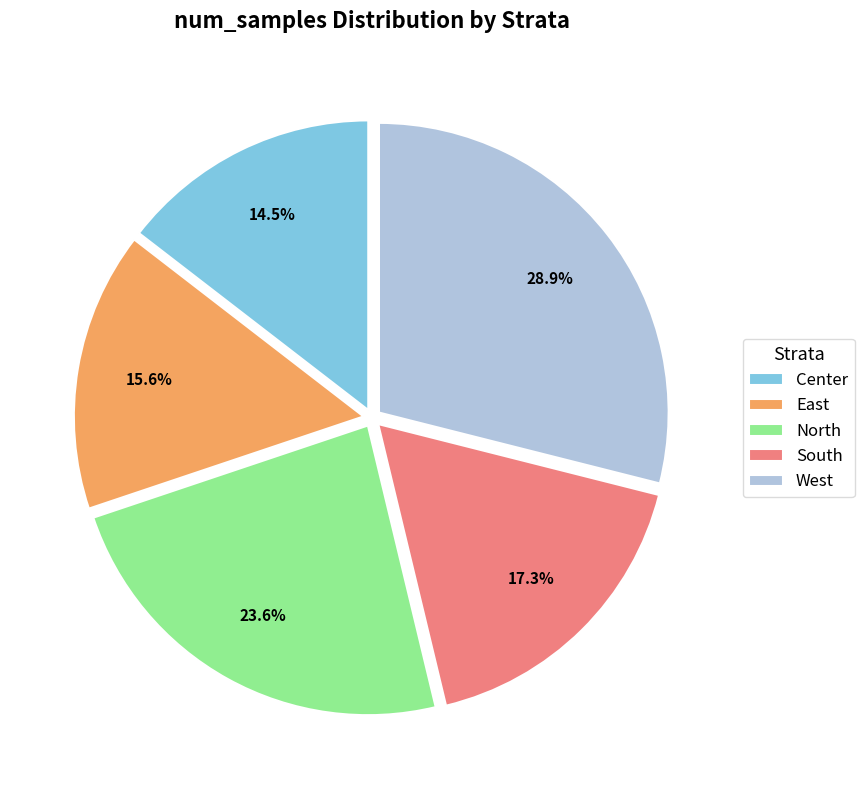

To the nearest percent, what is the combined percentage of North and Center?

38%